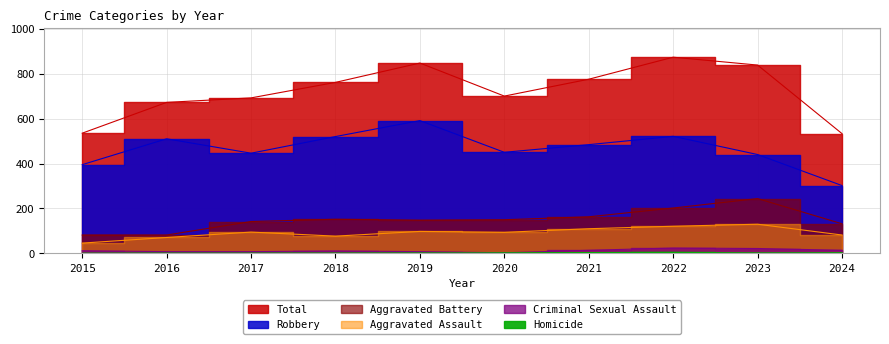

What are all the series names shown in the legend?

Aggravated Assault, Aggravated Battery, Criminal Sexual Assault, Homicide, Robbery, Total